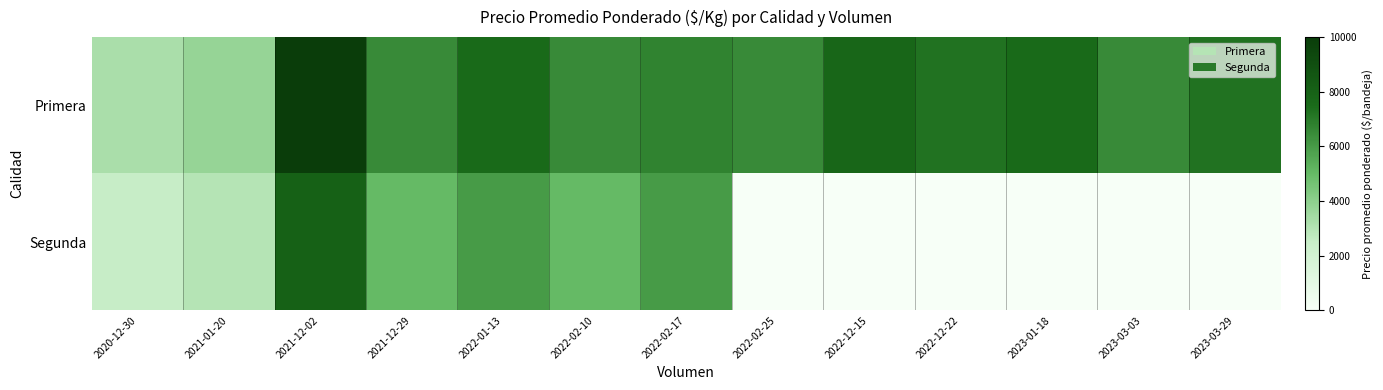

What is the greatest value displayed?

10000